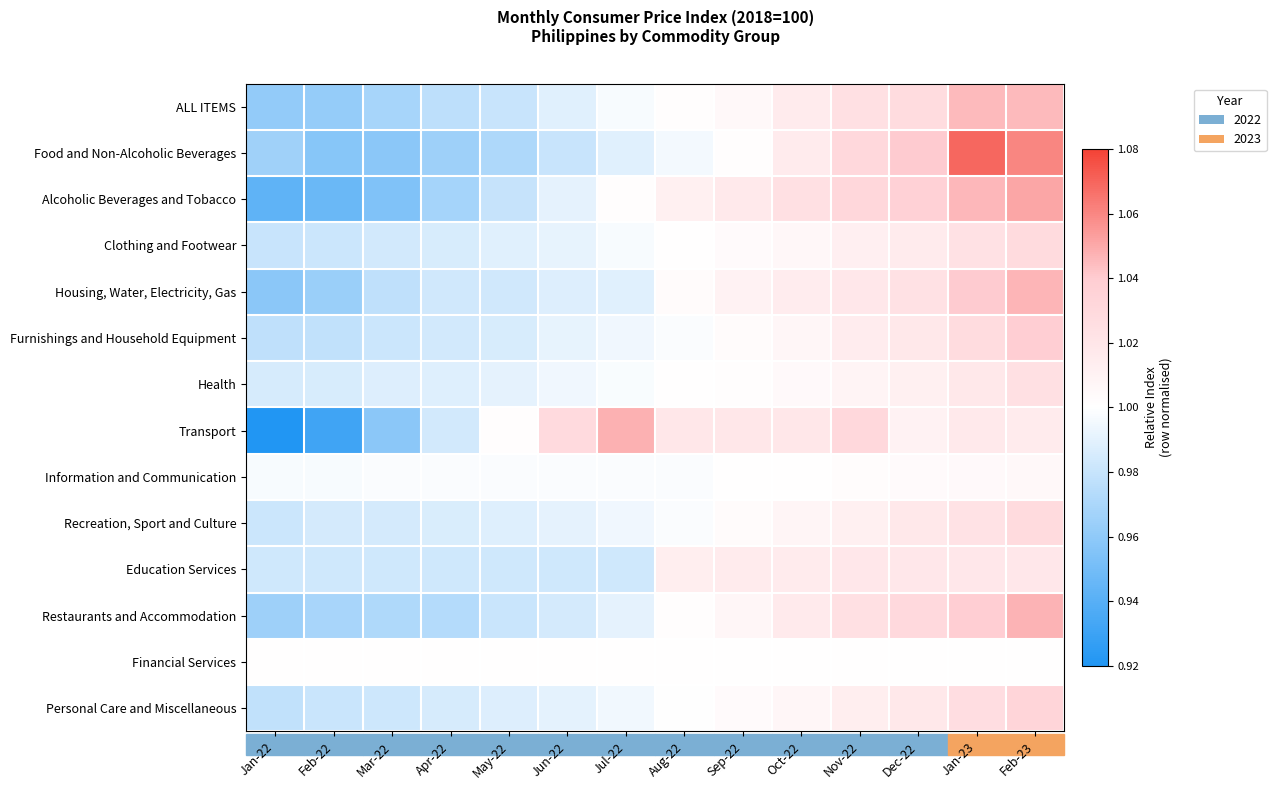

Reading left to right, list all the values displayed in this chart.

ALL ITEMS: Jan-22=1.0	Feb-22=1.0	Mar-22=1.0	Apr-22=1.0	May-22=1.0	Jun-22=1.0	Jul-22=1.0	Aug-22=1.0	Sep-22=1.0	Oct-22=1.0	Nov-22=1.0	Dec-22=1.0	Jan-23=1.0	Feb-23=1.0
Food and Non-Alcoholic Beverages: Jan-22=1.0	Feb-22=1.0	Mar-22=1.0	Apr-22=1.0	May-22=1.0	Jun-22=1.0	Jul-22=1.0	Aug-22=1.0	Sep-22=1.0	Oct-22=1.0	Nov-22=1.0	Dec-22=1.0	Jan-23=1.1	Feb-23=1.1
Alcoholic Beverages and Tobacco: Jan-22=0.9	Feb-22=0.9	Mar-22=1.0	Apr-22=1.0	May-22=1.0	Jun-22=1.0	Jul-22=1.0	Aug-22=1.0	Sep-22=1.0	Oct-22=1.0	Nov-22=1.0	Dec-22=1.0	Jan-23=1.0	Feb-23=1.1
Clothing and Footwear: Jan-22=1.0	Feb-22=1.0	Mar-22=1.0	Apr-22=1.0	May-22=1.0	Jun-22=1.0	Jul-22=1.0	Aug-22=1.0	Sep-22=1.0	Oct-22=1.0	Nov-22=1.0	Dec-22=1.0	Jan-23=1.0	Feb-23=1.0
Housing, Water, Electricity, Gas: Jan-22=1.0	Feb-22=1.0	Mar-22=1.0	Apr-22=1.0	May-22=1.0	Jun-22=1.0	Jul-22=1.0	Aug-22=1.0	Sep-22=1.0	Oct-22=1.0	Nov-22=1.0	Dec-22=1.0	Jan-23=1.0	Feb-23=1.0
Furnishings and Household Equipment: Jan-22=1.0	Feb-22=1.0	Mar-22=1.0	Apr-22=1.0	May-22=1.0	Jun-22=1.0	Jul-22=1.0	Aug-22=1.0	Sep-22=1.0	Oct-22=1.0	Nov-22=1.0	Dec-22=1.0	Jan-23=1.0	Feb-23=1.0
Health: Jan-22=1.0	Feb-22=1.0	Mar-22=1.0	Apr-22=1.0	May-22=1.0	Jun-22=1.0	Jul-22=1.0	Aug-22=1.0	Sep-22=1.0	Oct-22=1.0	Nov-22=1.0	Dec-22=1.0	Jan-23=1.0	Feb-23=1.0
Transport: Jan-22=0.9	Feb-22=0.9	Mar-22=1.0	Apr-22=1.0	May-22=1.0	Jun-22=1.0	Jul-22=1.0	Aug-22=1.0	Sep-22=1.0	Oct-22=1.0	Nov-22=1.0	Dec-22=1.0	Jan-23=1.0	Feb-23=1.0
Information and Communication: Jan-22=1.0	Feb-22=1.0	Mar-22=1.0	Apr-22=1.0	May-22=1.0	Jun-22=1.0	Jul-22=1.0	Aug-22=1.0	Sep-22=1.0	Oct-22=1.0	Nov-22=1.0	Dec-22=1.0	Jan-23=1.0	Feb-23=1.0
Recreation, Sport and Culture: Jan-22=1.0	Feb-22=1.0	Mar-22=1.0	Apr-22=1.0	May-22=1.0	Jun-22=1.0	Jul-22=1.0	Aug-22=1.0	Sep-22=1.0	Oct-22=1.0	Nov-22=1.0	Dec-22=1.0	Jan-23=1.0	Feb-23=1.0
Education Services: Jan-22=1.0	Feb-22=1.0	Mar-22=1.0	Apr-22=1.0	May-22=1.0	Jun-22=1.0	Jul-22=1.0	Aug-22=1.0	Sep-22=1.0	Oct-22=1.0	Nov-22=1.0	Dec-22=1.0	Jan-23=1.0	Feb-23=1.0
Restaurants and Accommodation: Jan-22=1.0	Feb-22=1.0	Mar-22=1.0	Apr-22=1.0	May-22=1.0	Jun-22=1.0	Jul-22=1.0	Aug-22=1.0	Sep-22=1.0	Oct-22=1.0	Nov-22=1.0	Dec-22=1.0	Jan-23=1.0	Feb-23=1.0
Financial Services: Jan-22=1.0	Feb-22=1.0	Mar-22=1.0	Apr-22=1.0	May-22=1.0	Jun-22=1.0	Jul-22=1.0	Aug-22=1.0	Sep-22=1.0	Oct-22=1.0	Nov-22=1.0	Dec-22=1.0	Jan-23=1.0	Feb-23=1.0
Personal Care and Miscellaneous: Jan-22=1.0	Feb-22=1.0	Mar-22=1.0	Apr-22=1.0	May-22=1.0	Jun-22=1.0	Jul-22=1.0	Aug-22=1.0	Sep-22=1.0	Oct-22=1.0	Nov-22=1.0	Dec-22=1.0	Jan-23=1.0	Feb-23=1.0